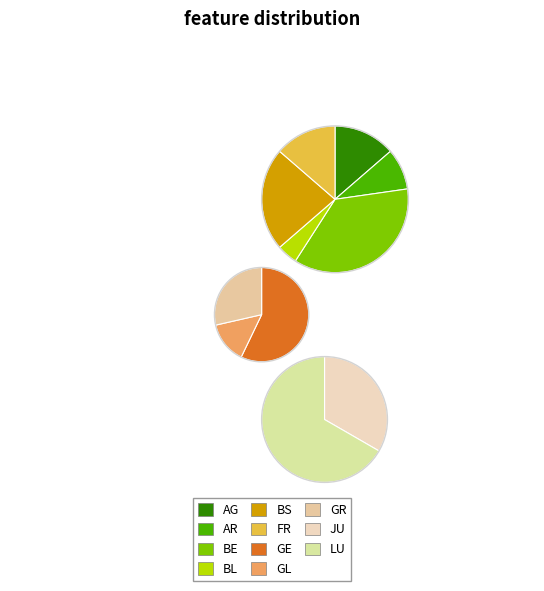

To the nearest percent, what portion does GL represent?

3%